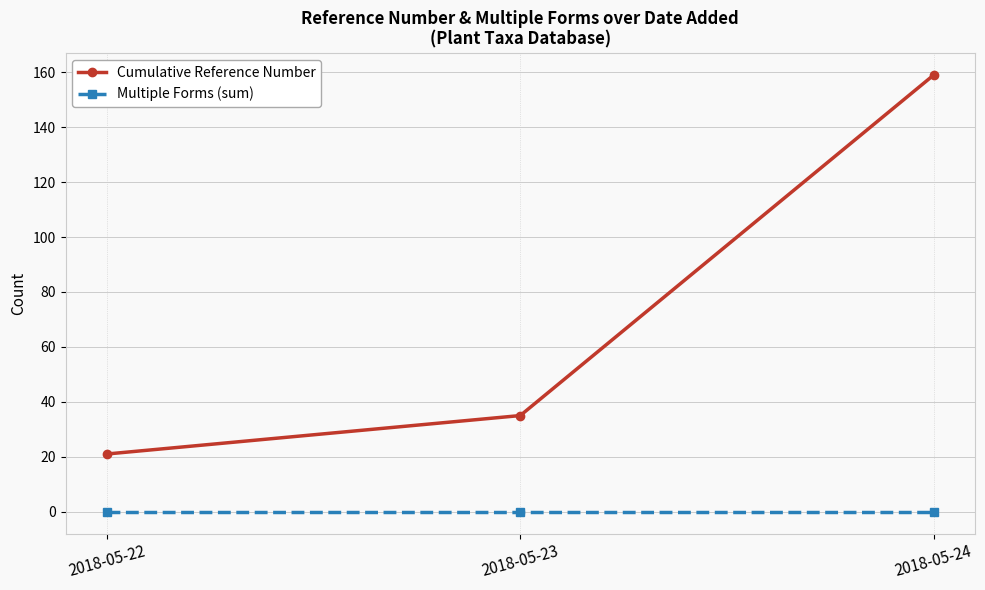

What is the maximum value shown in the chart?

159